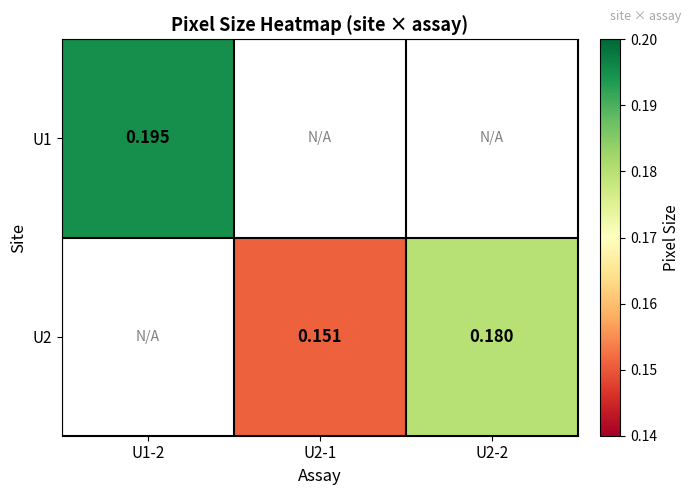

The U2 series shows 0.2 at U2-2. True or false?

True